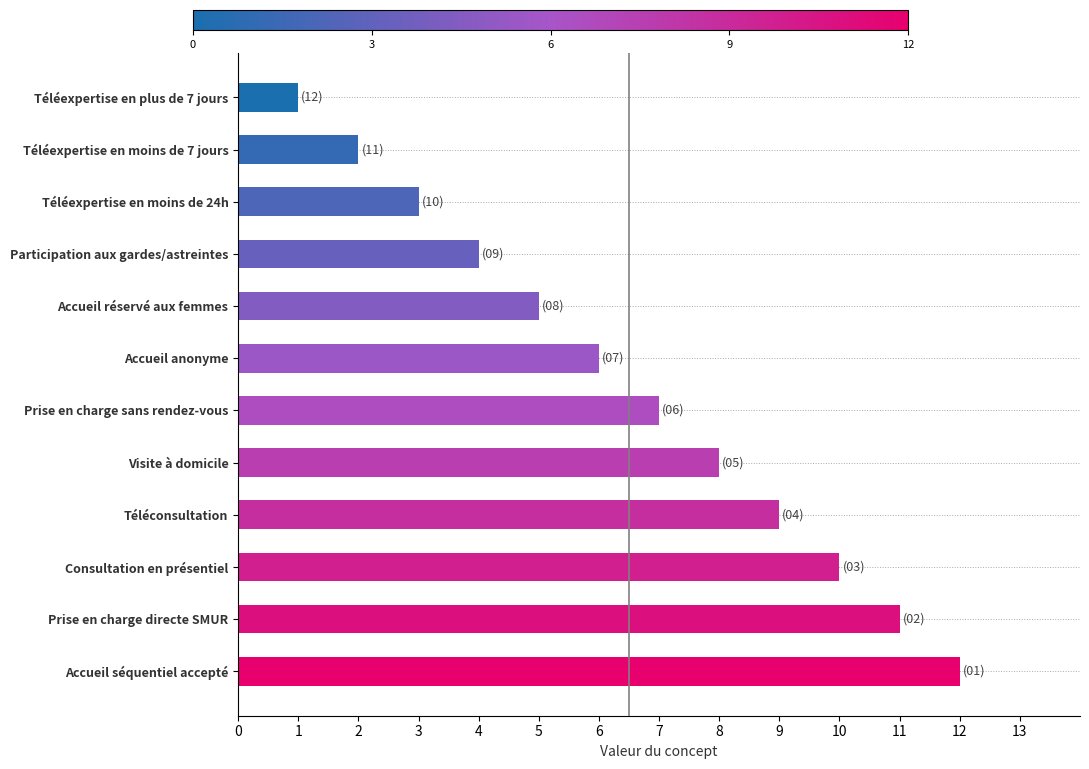

List the labels in order of value, largest first.

Accueil séquentiel accepté, Prise en charge directe SMUR, Consultation en présentiel, Téléconsultation, Visite à domicile, Prise en charge sans rendez-vous, Accueil anonyme, Accueil réservé aux femmes, Participation aux gardes/astreintes, Téléexpertise en moins de 24h, Téléexpertise en moins de 7 jours, Téléexpertise en plus de 7 jours